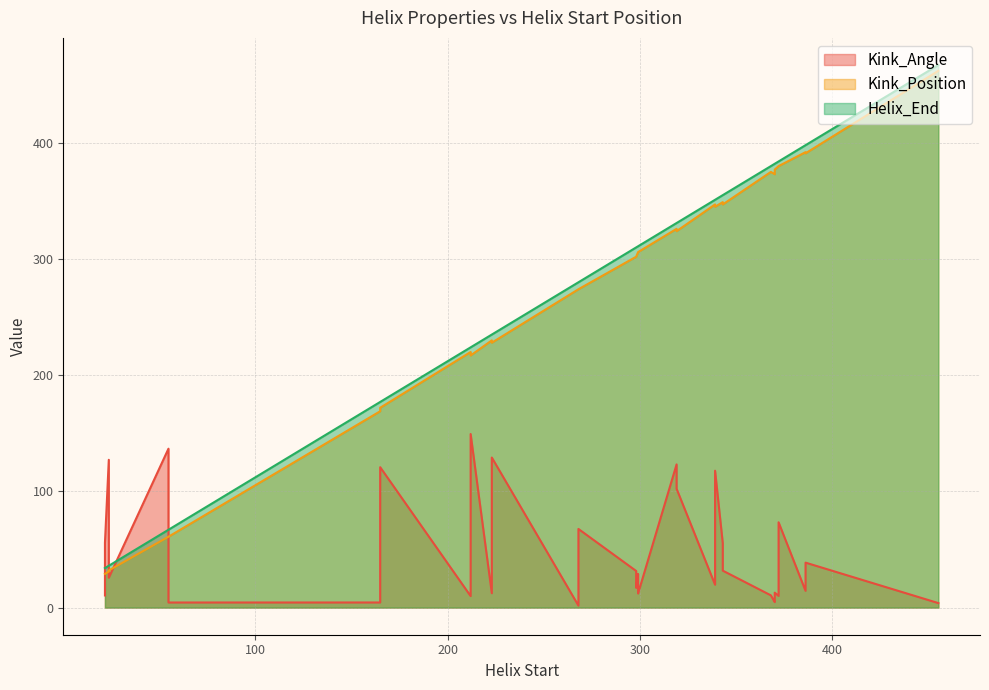

The value of Kink_Position at 11 is 326.0. True or false?

True